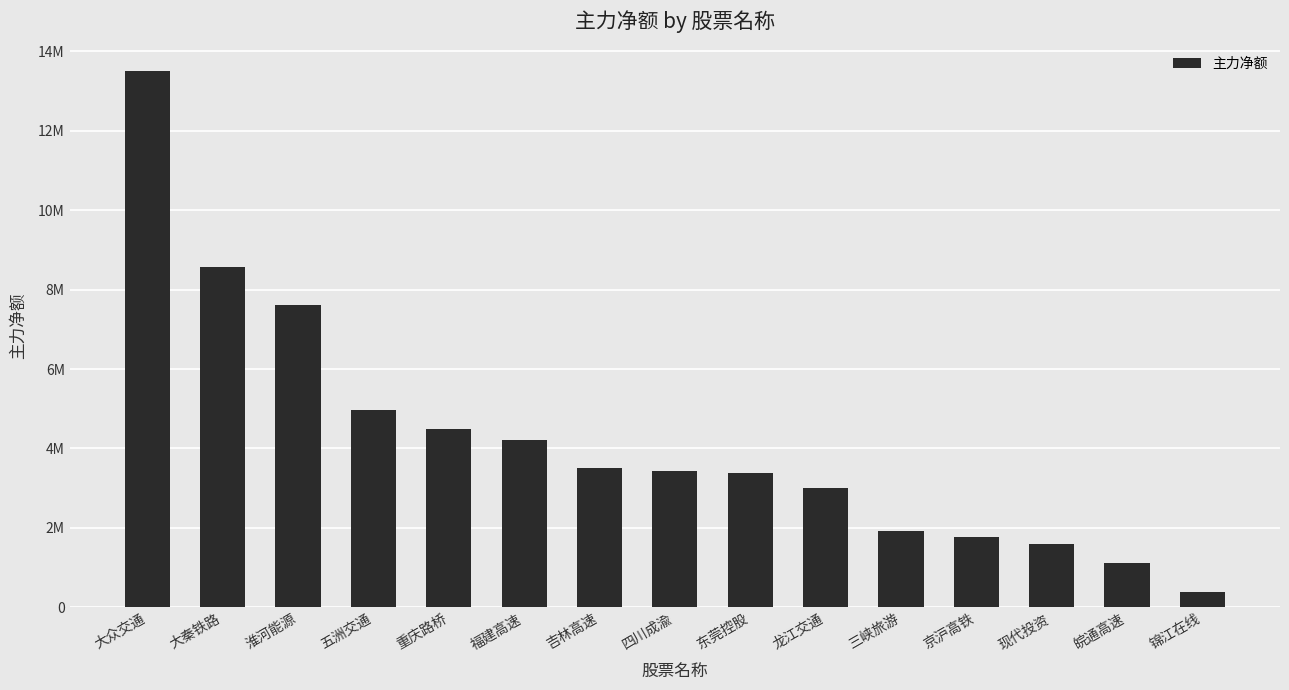

What is the average value?

4228175